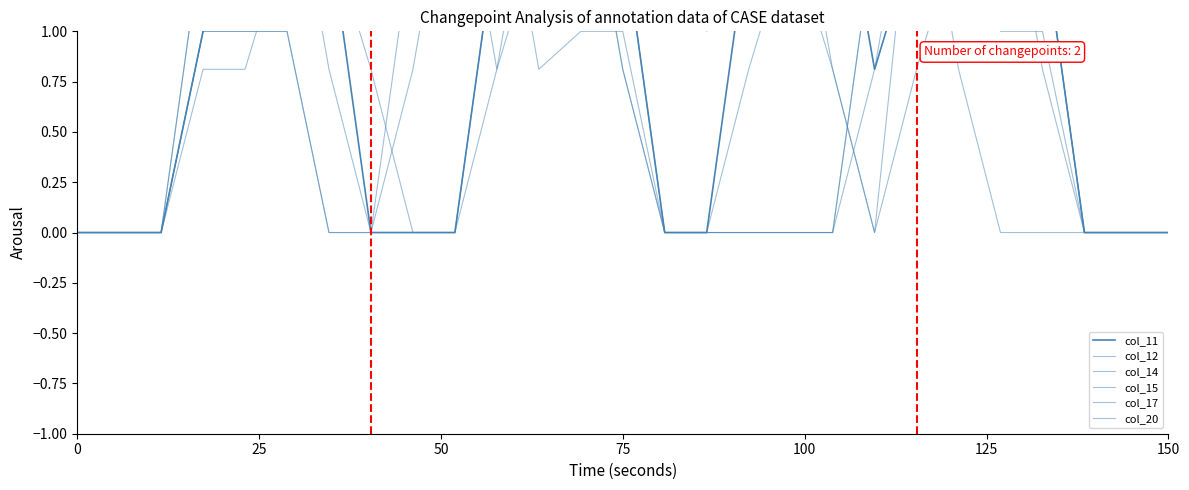

Which series has the largest total across all categories?

col_17